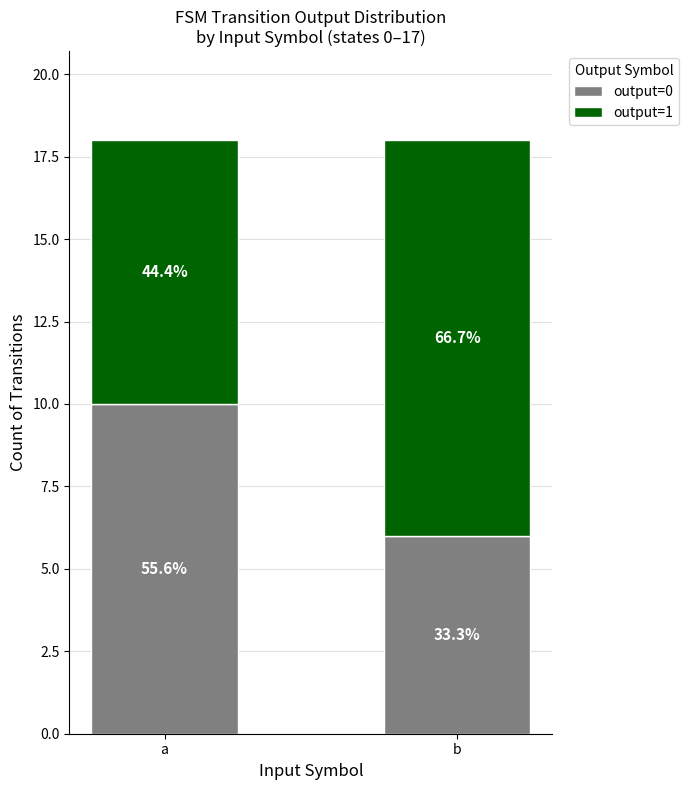

How many output=1 values are between 8 and 12?

2